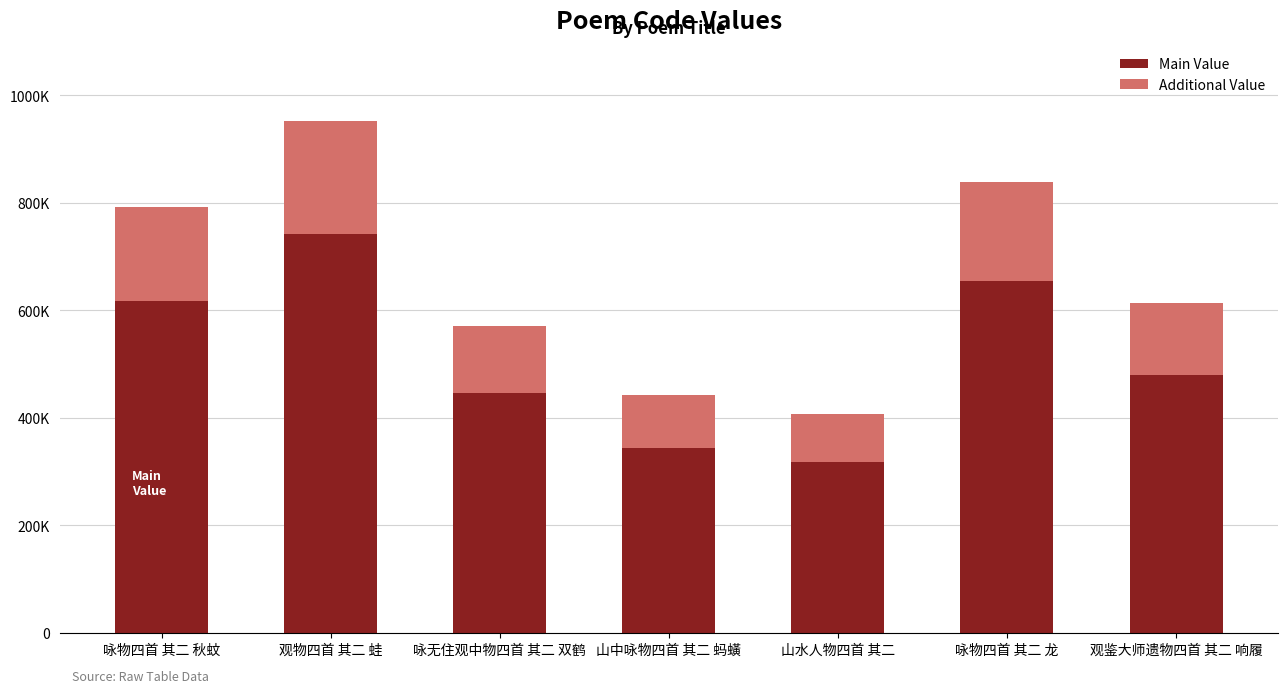

What are all the series names shown in the legend?

Main Value, Additional Value